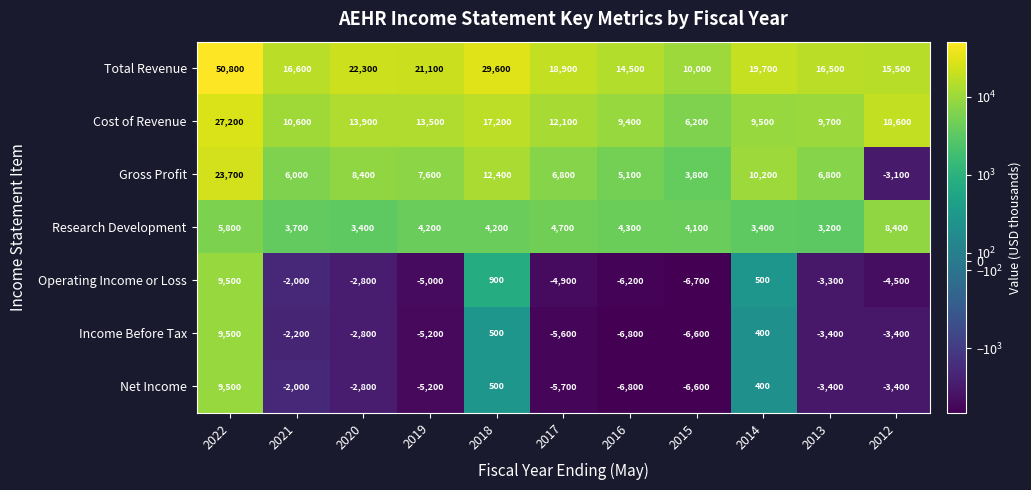

Which series has the largest range (max minus min)?

Total Revenue